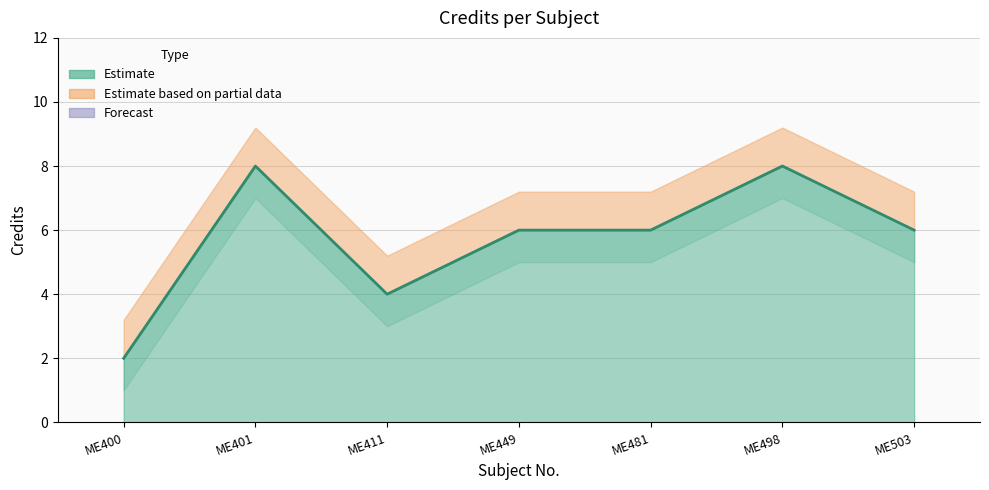

What is the sum of the values at ME411 and ME401?

12